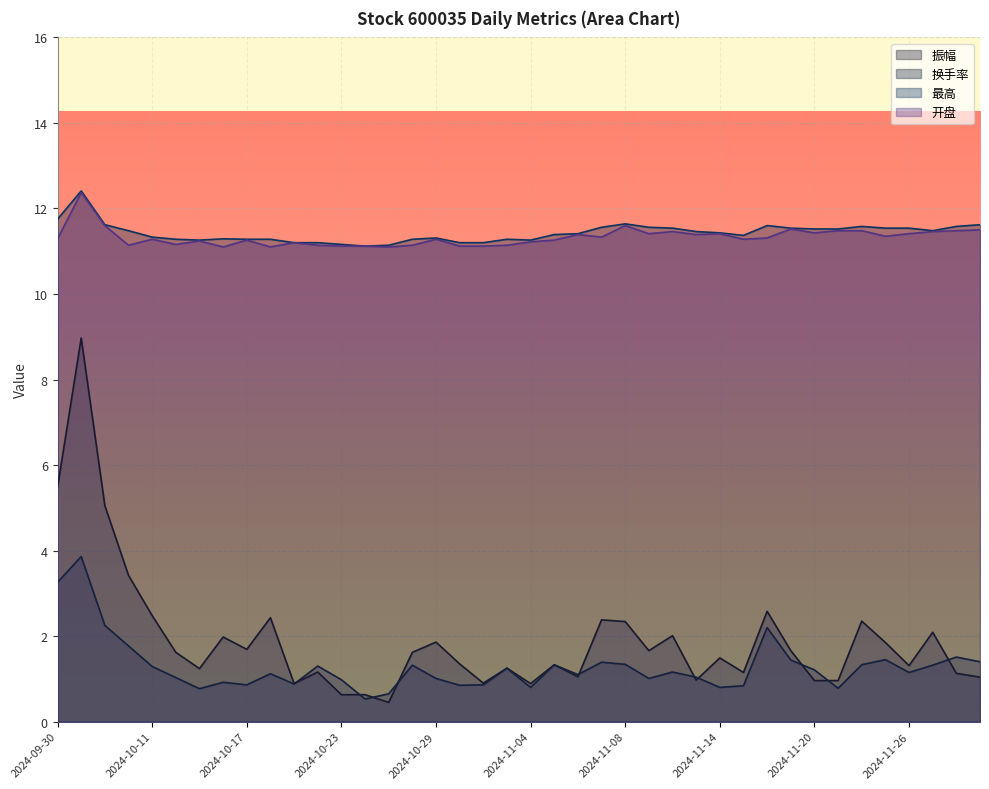

The value of 振幅 at 2024-11-28 is 1.1. True or false?

True